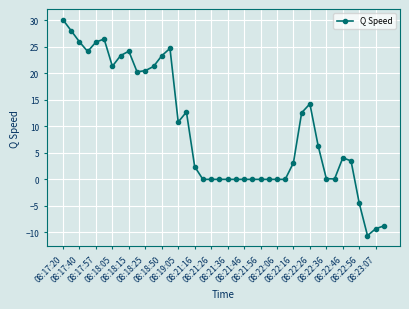

What is the difference between the maximum and minimum values?

40.7